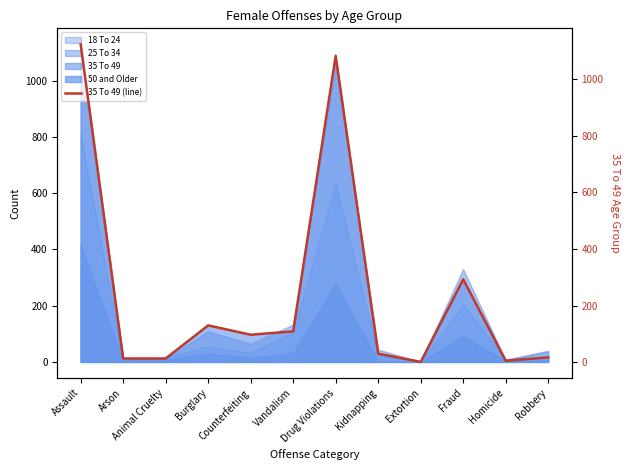

Which category has the lowest value across all series?

Extortion